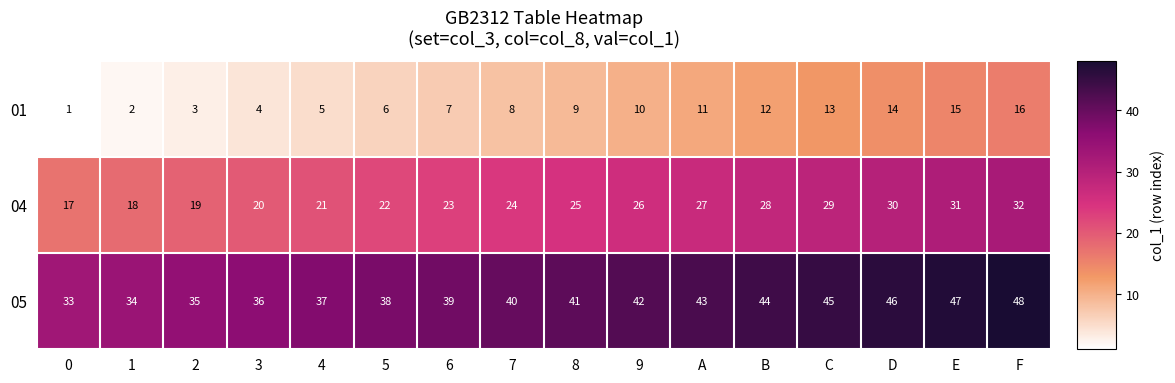

Is the value of 04 at E greater than the value of 01 at 5?

Yes